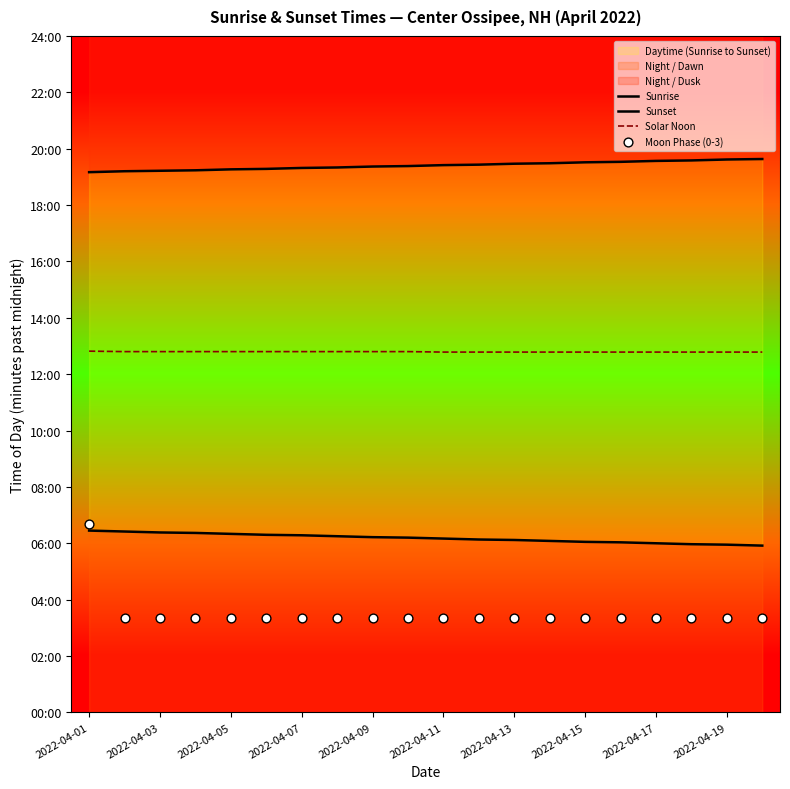

Which series has the largest Y range (max minus min)?

Moon Phase (0-3)